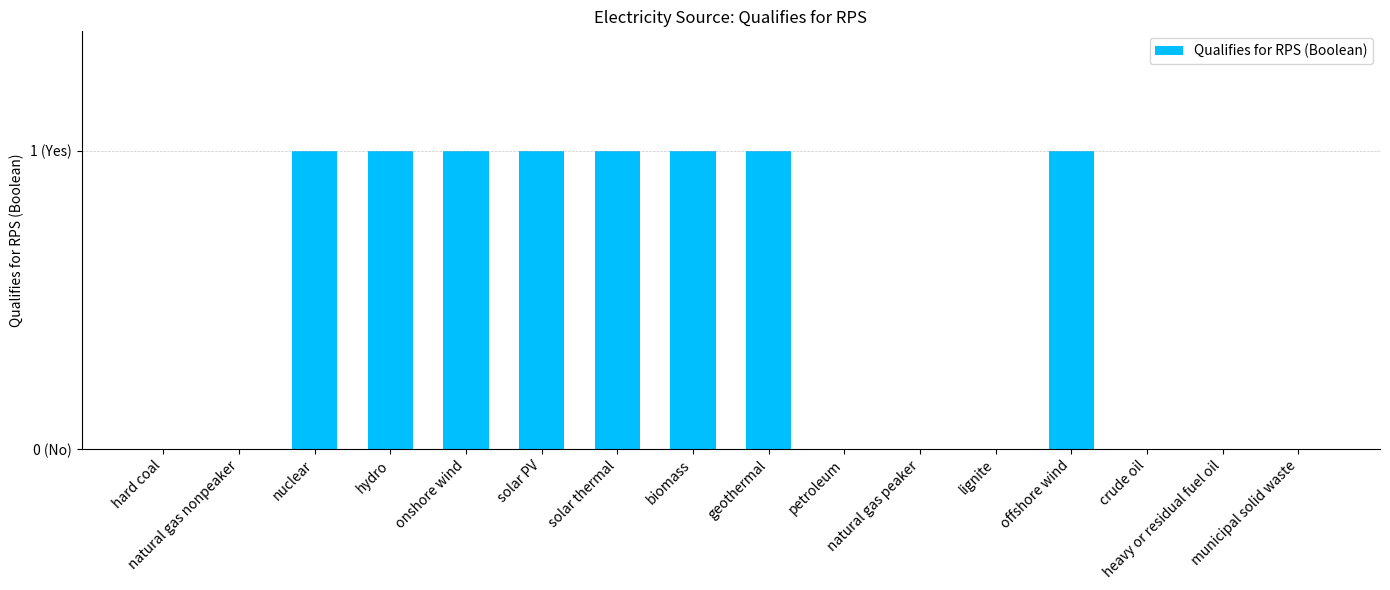

Rank the categories by value from highest to lowest.

nuclear, hydro, onshore wind, solar PV, solar thermal, biomass, geothermal, offshore wind, hard coal, natural gas nonpeaker, petroleum, natural gas peaker, lignite, crude oil, heavy or residual fuel oil, municipal solid waste